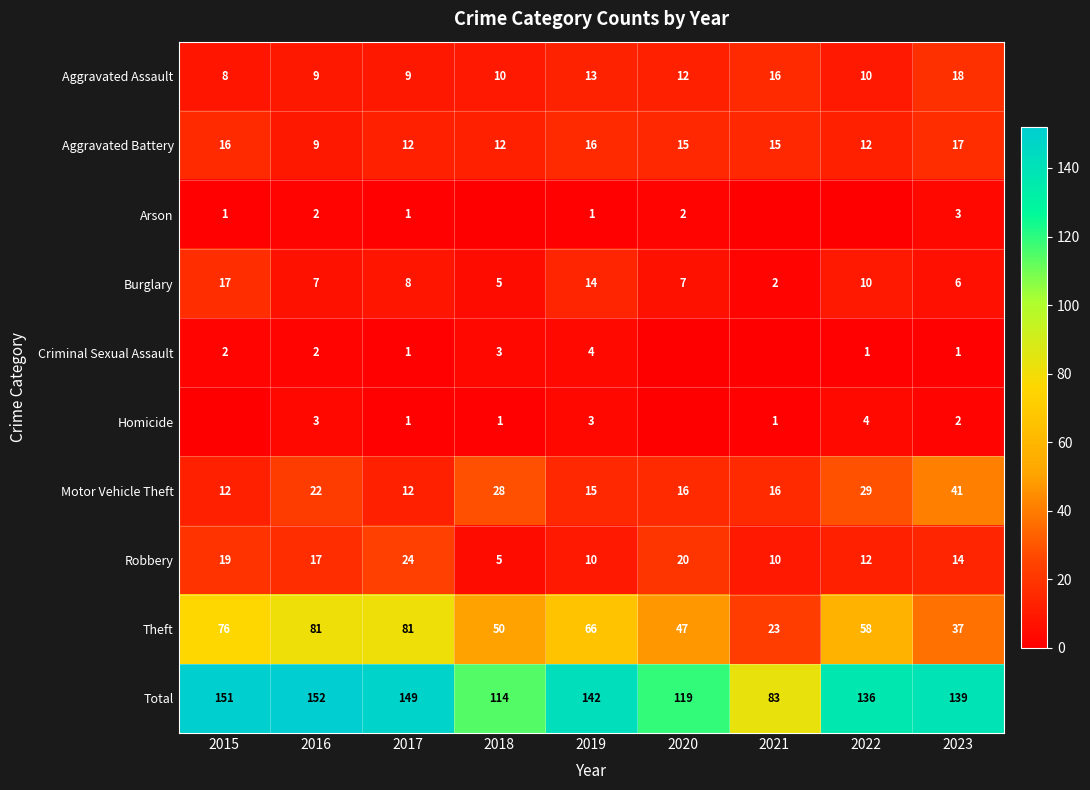

What is the difference between the second highest and minimum values in the Motor Vehicle Theft series?

17